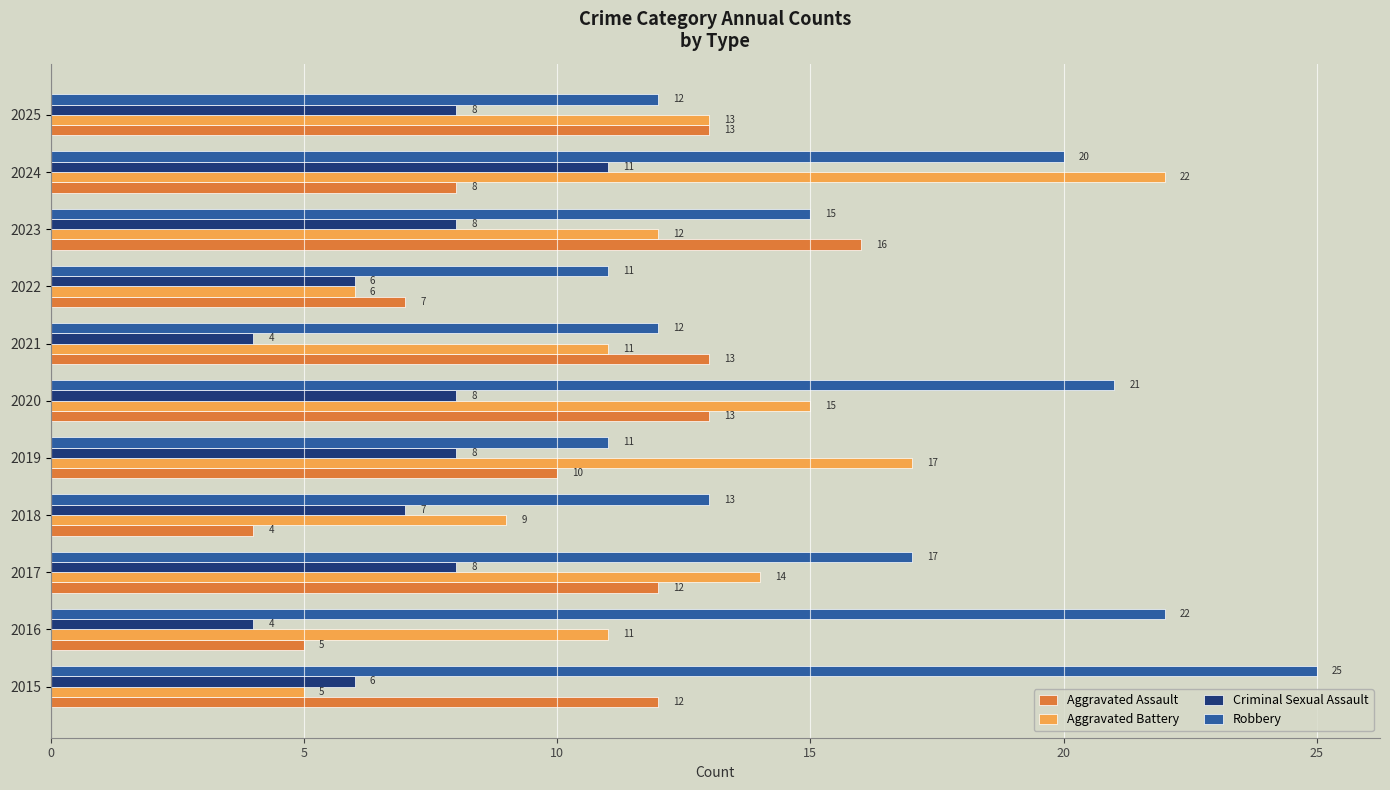

Which series has the largest range (max minus min)?

Aggravated Battery